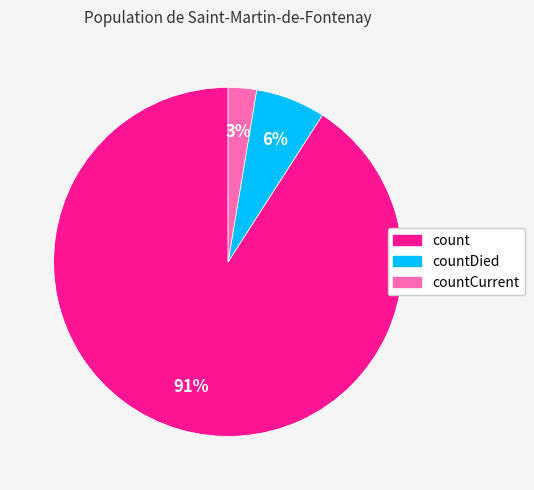

True or false: countDied accounts for 6% of the total.

True